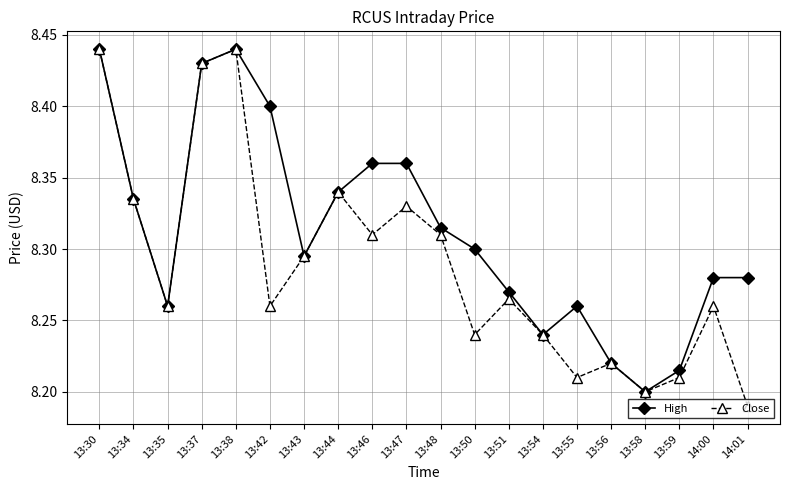

Is the value of High at 13:38 greater than the value of Close at 13:48?

Yes